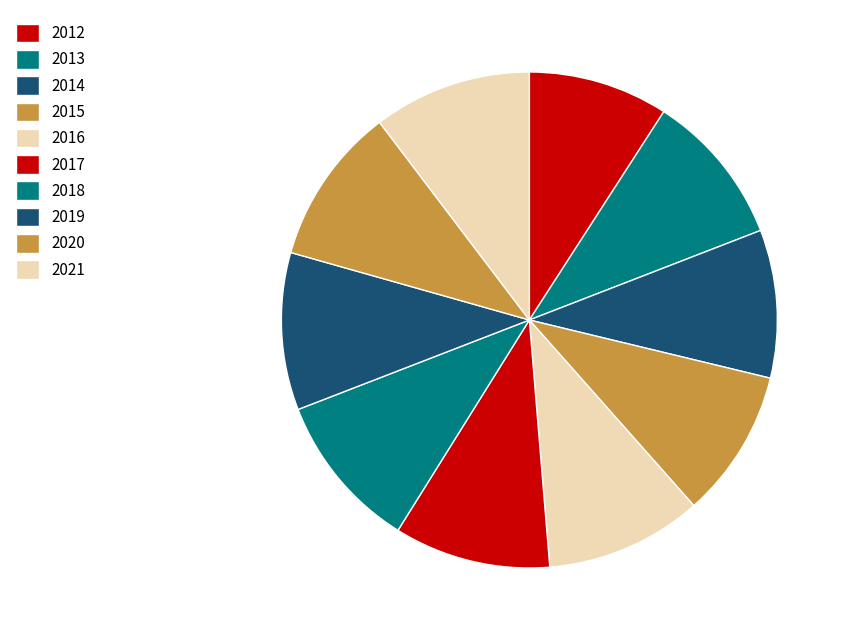

Is it true that 2013 is 22% of the pie?

False